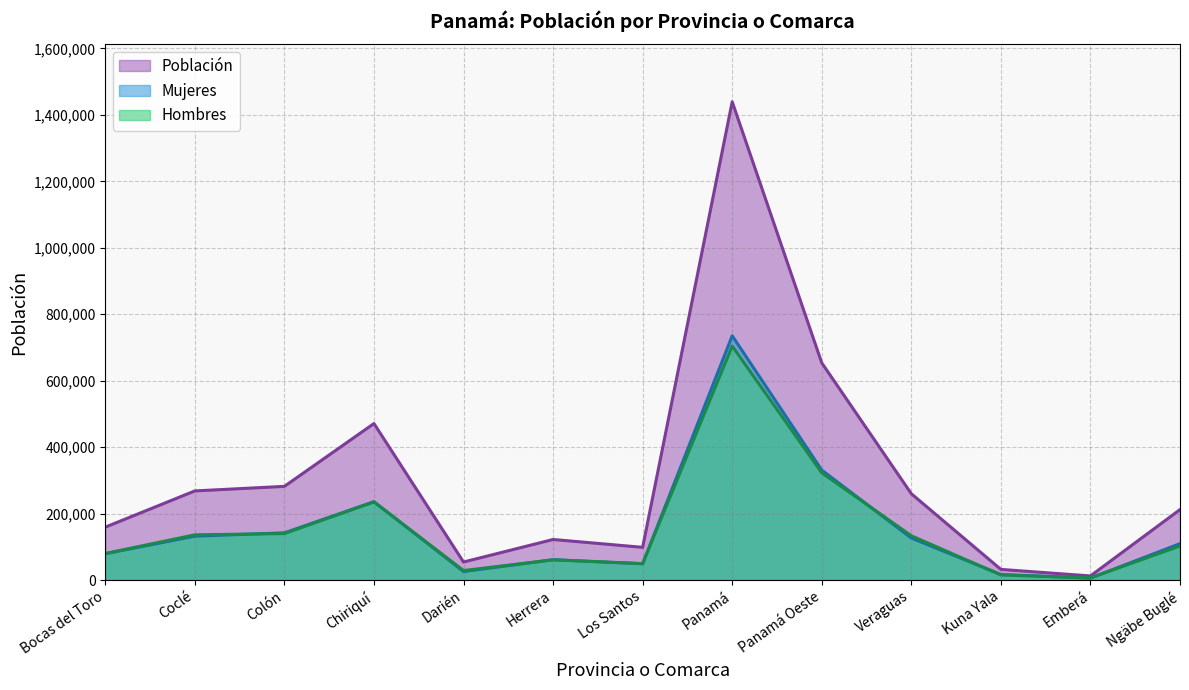

What is the difference between the second highest and second lowest values in the Hombres series?

307421